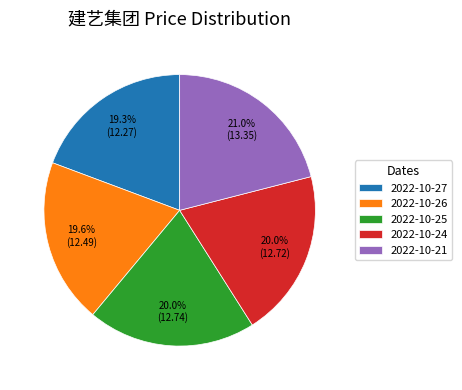

To the nearest percent, what percentage of the pie is 2022-10-24?

20%